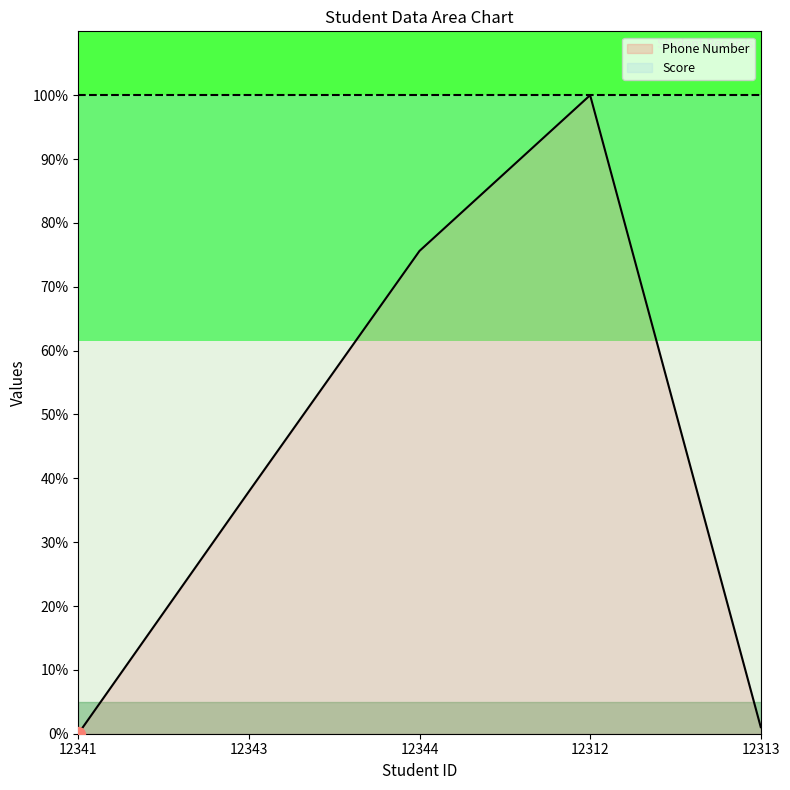

Between 12344 and 12312, which is larger?

12312